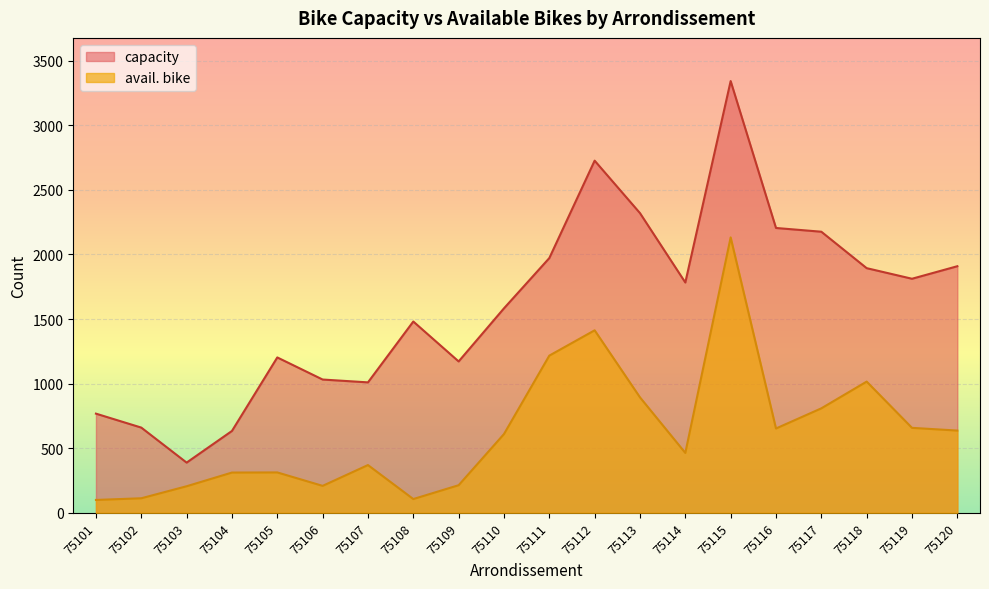

What is the sum of all avail. bike values?

12447